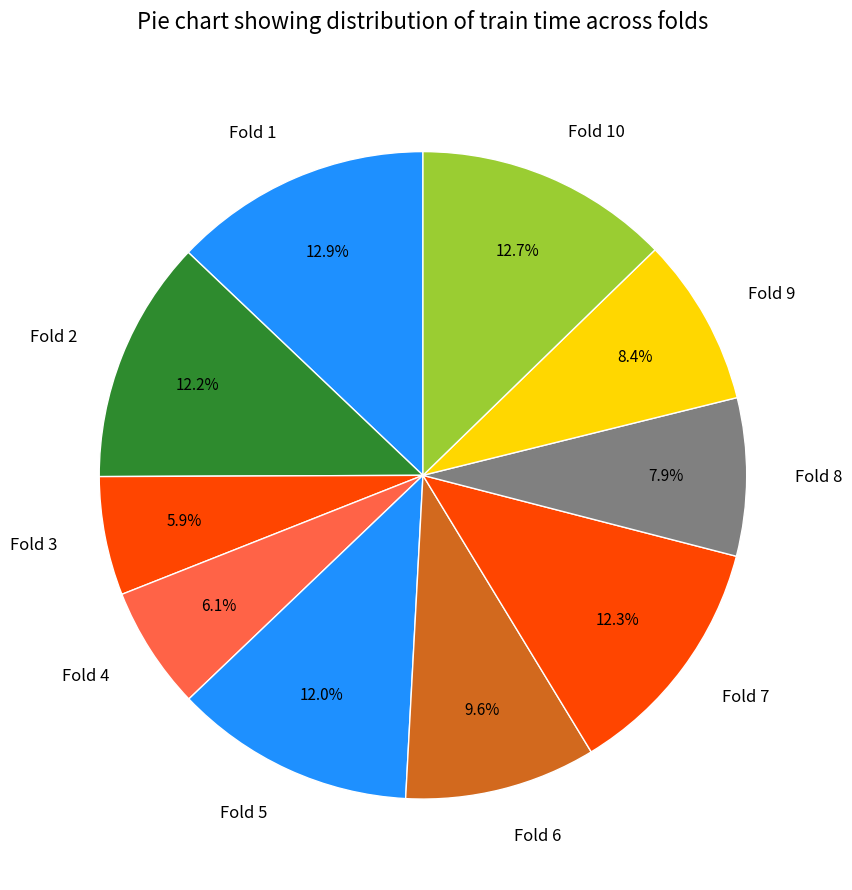

Do Fold 4 and Fold 6 together represent more than half of the pie?

No